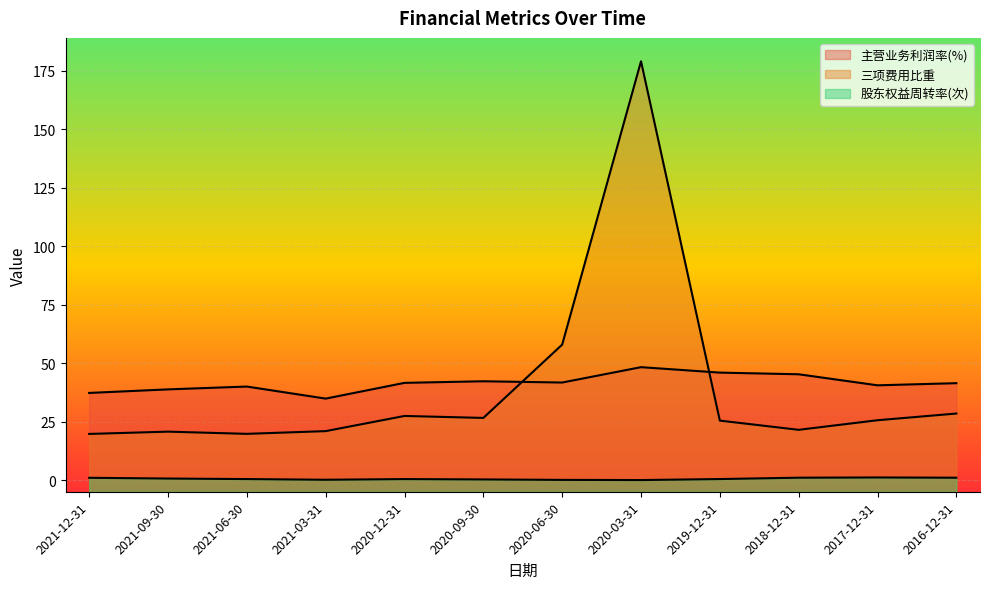

What is the label of the 3rd point from the left?

2021-06-30